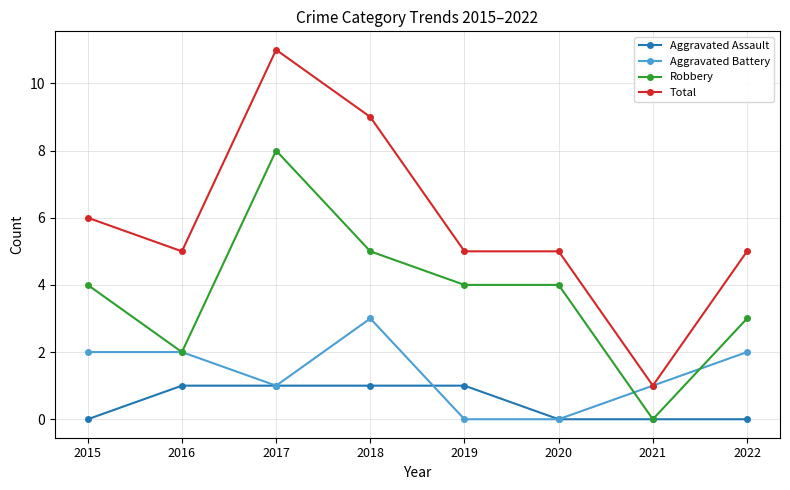

True or false: Robbery and Total cross at least once.

False